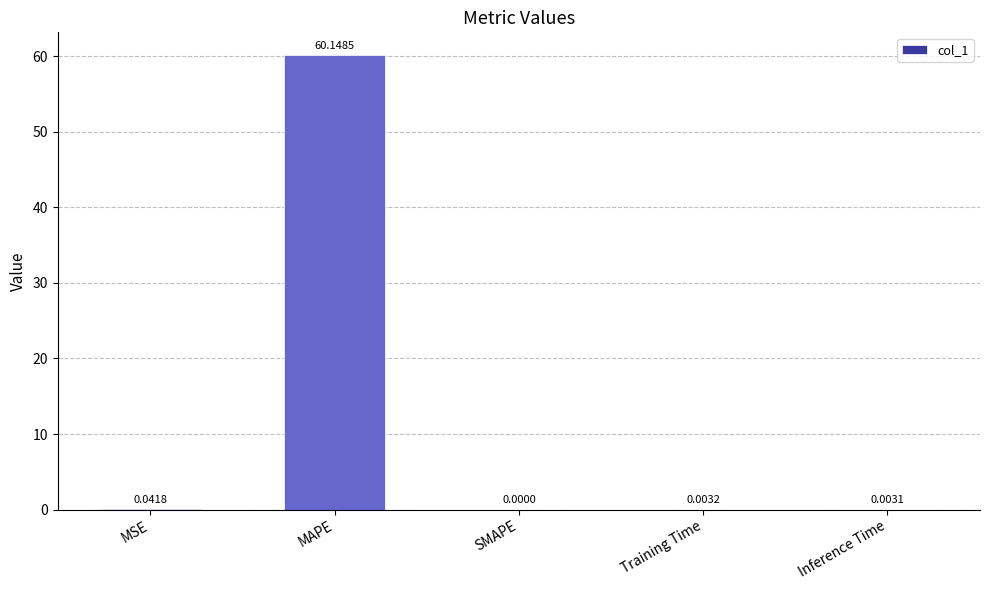

Where is the data nearest to the value 30?

MSE